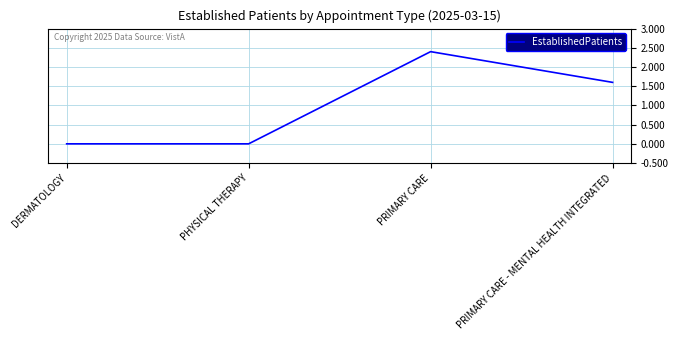

True or false: the data shows 1.1 at PHYSICAL THERAPY.

False